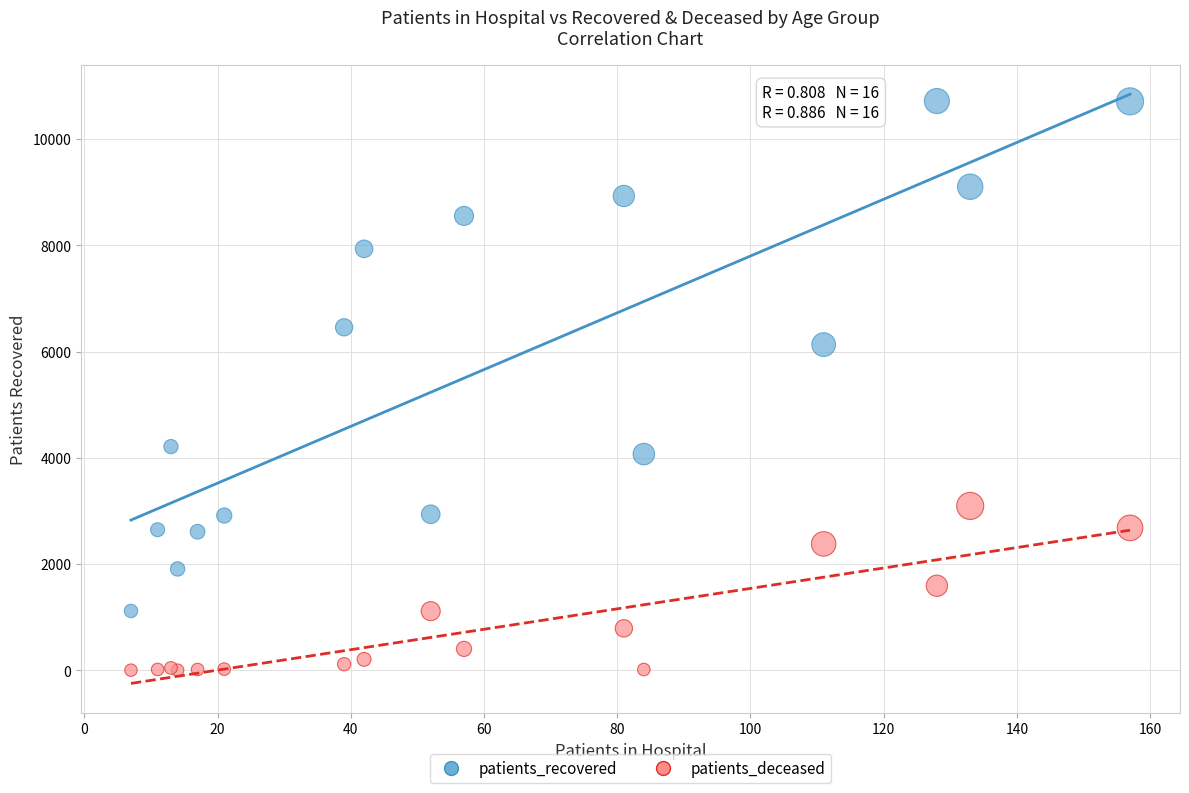

Which series has the largest Y range (max minus min)?

patients_recovered